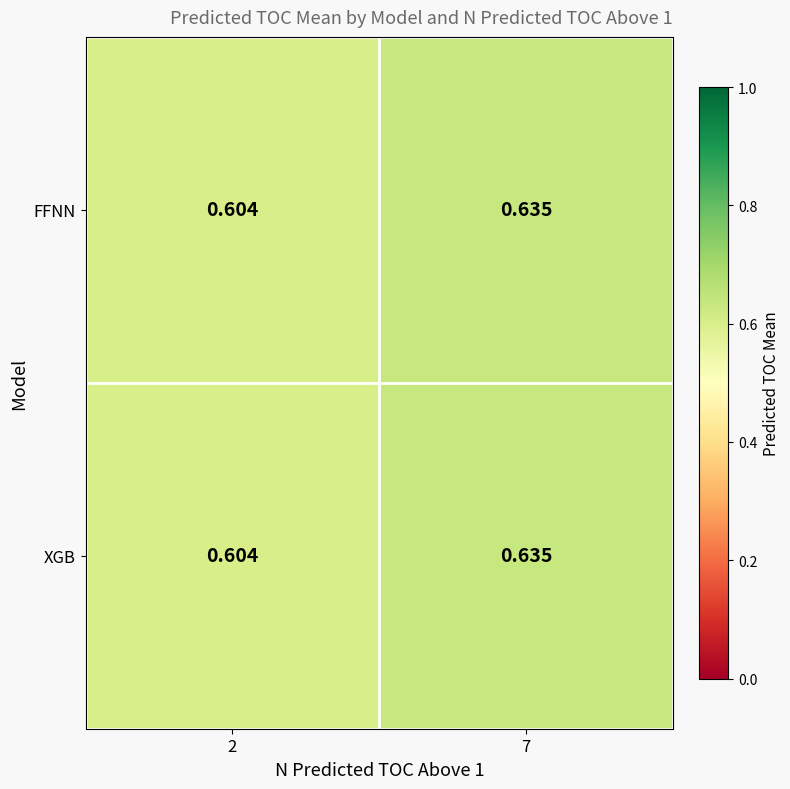

Reading right to left, transcribe all the data shown in this chart.

FFNN: 7=0.6	2=0.6
XGB: 7=0.6	2=0.6